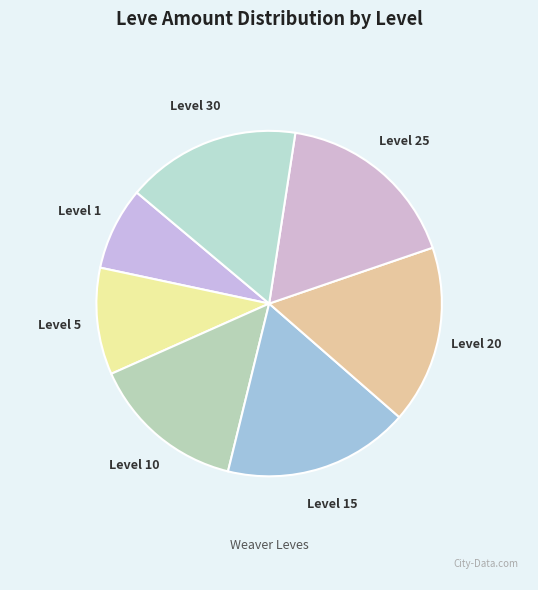

The Level 15 slice represents 17% of the pie. True or false?

True